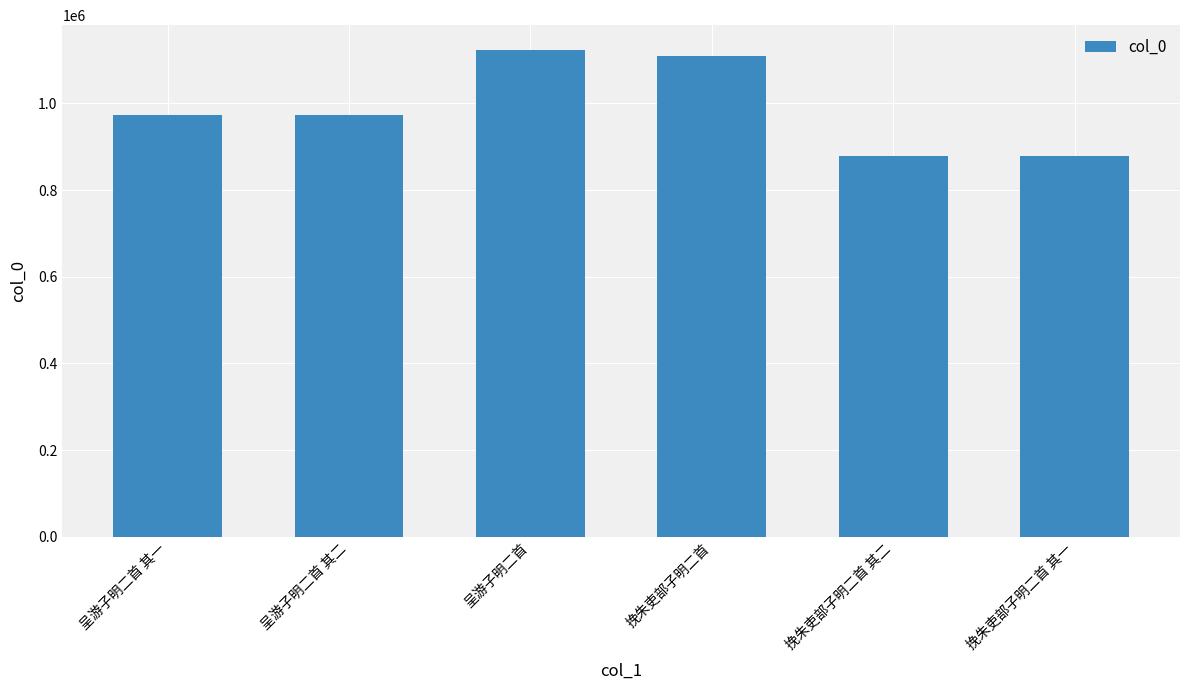

What is the difference between the second highest and minimum values?

230996